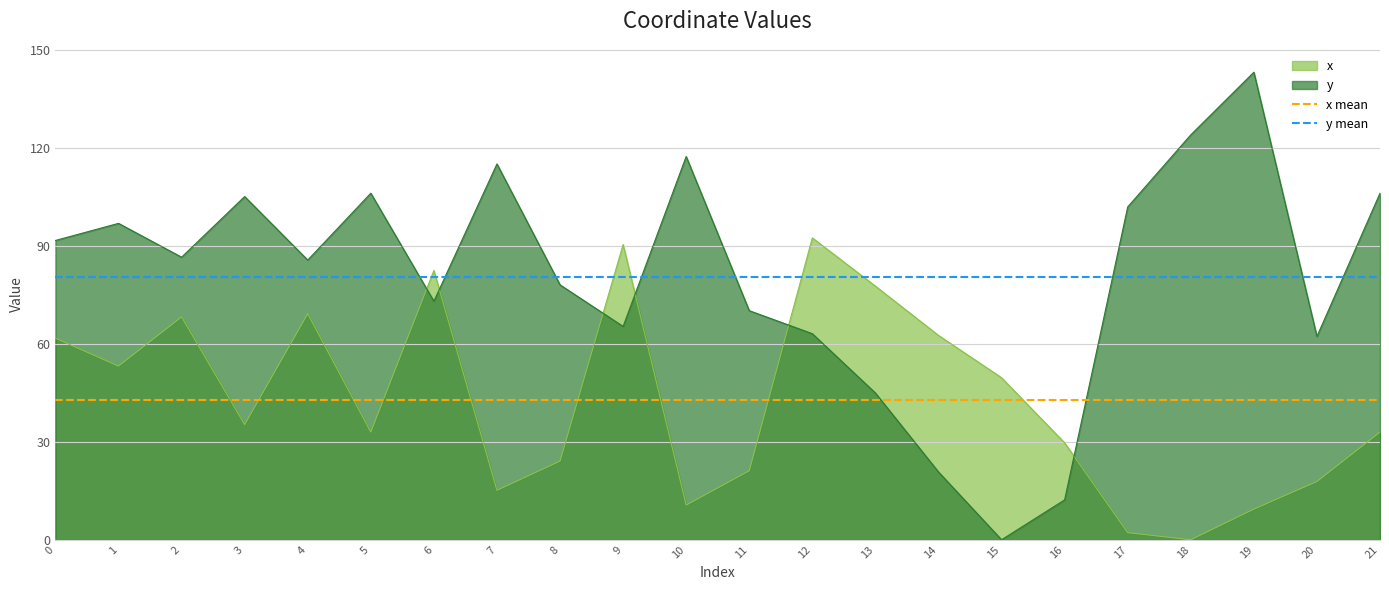

Is it true that x mean equals 18.3 at 1?

False